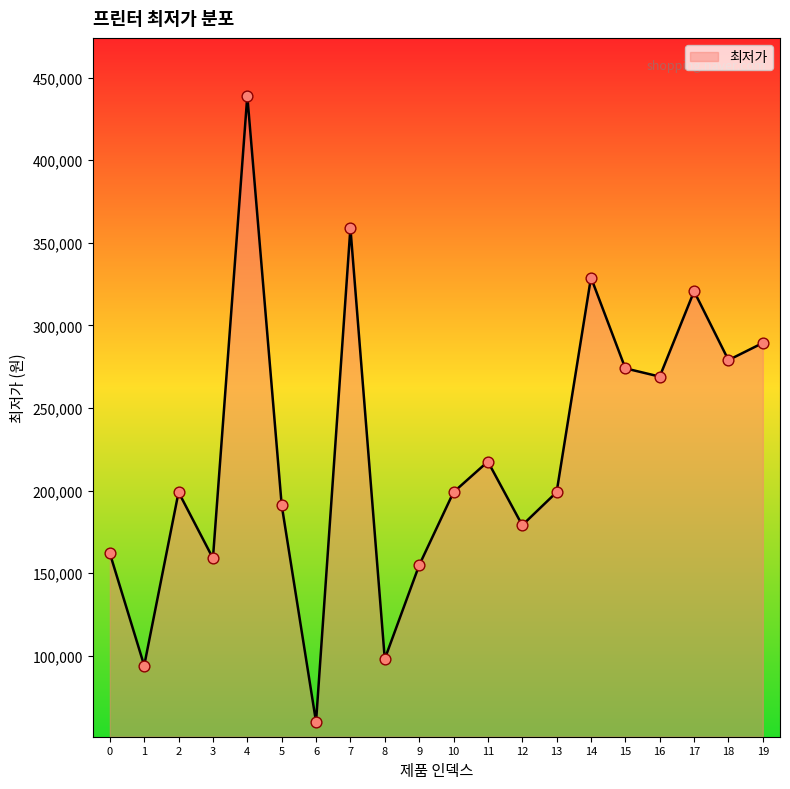

What is the ratio of the value at 17 to the value at 10?

1.6